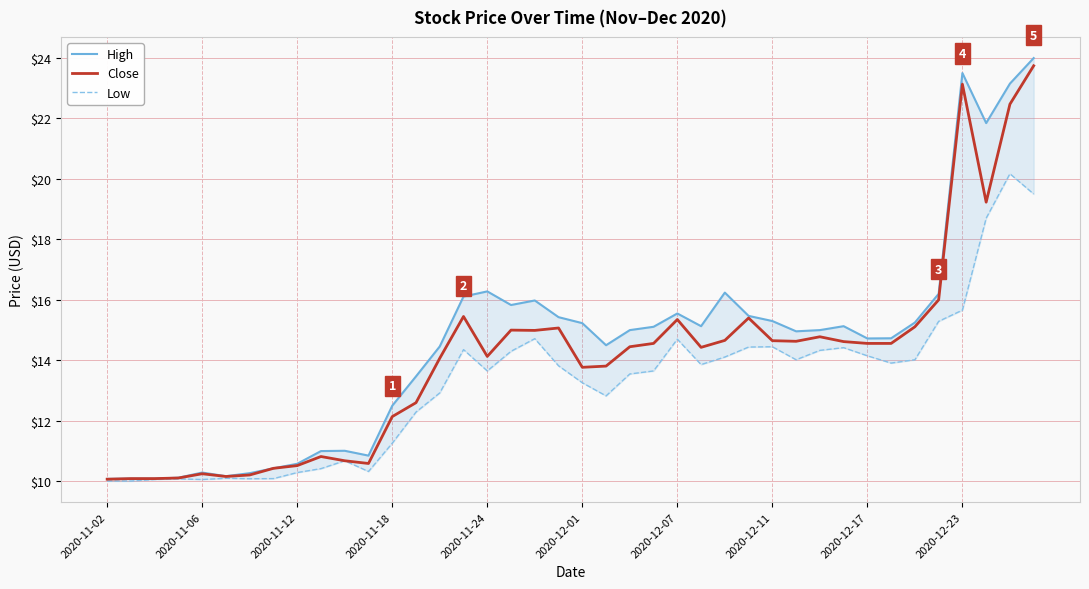

Which series has the largest total across all categories?

High